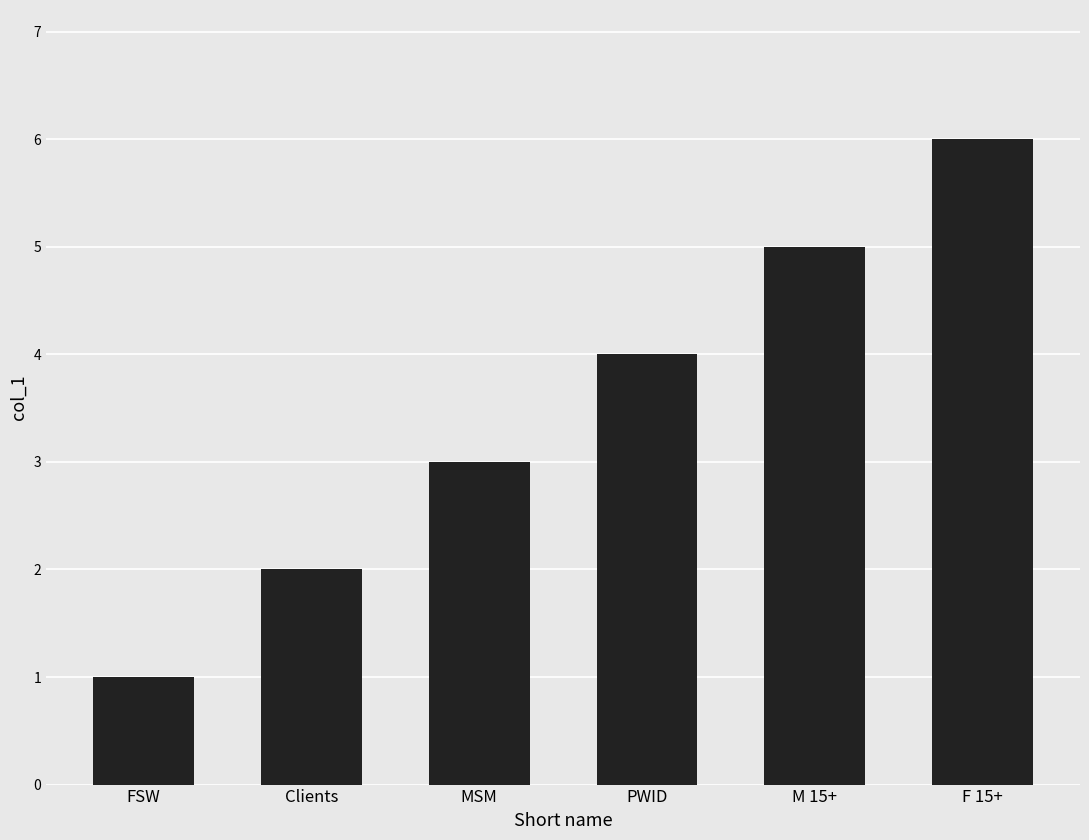

What is the value of the 4th bar from the left?

4